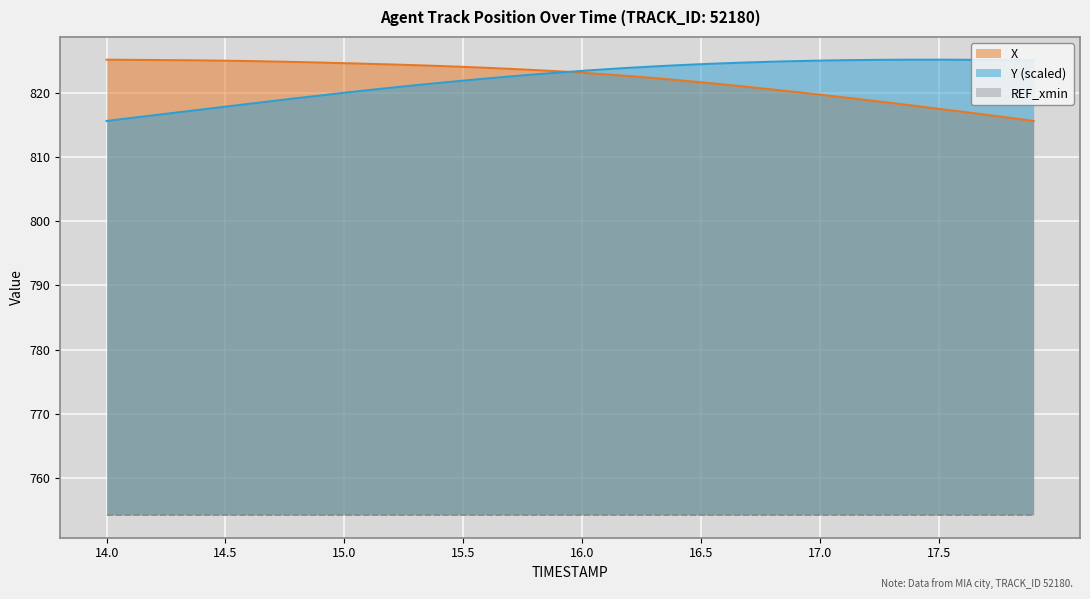

What are all the series names shown in the legend?

X, Y (scaled), REF_xmin